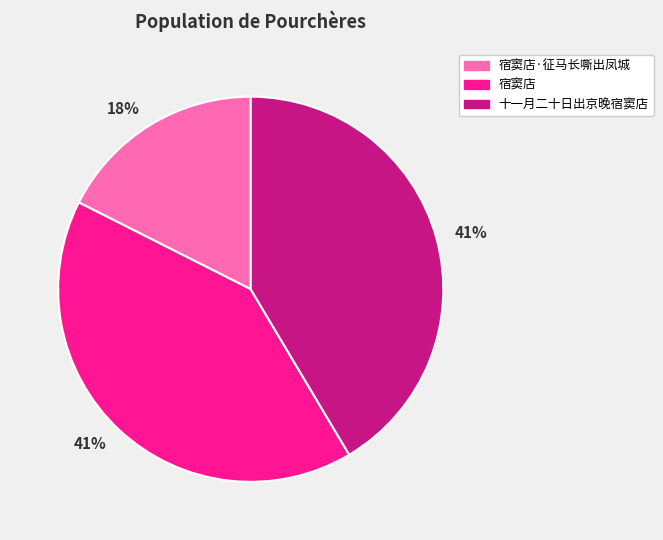

Does any single category account for the majority?

No